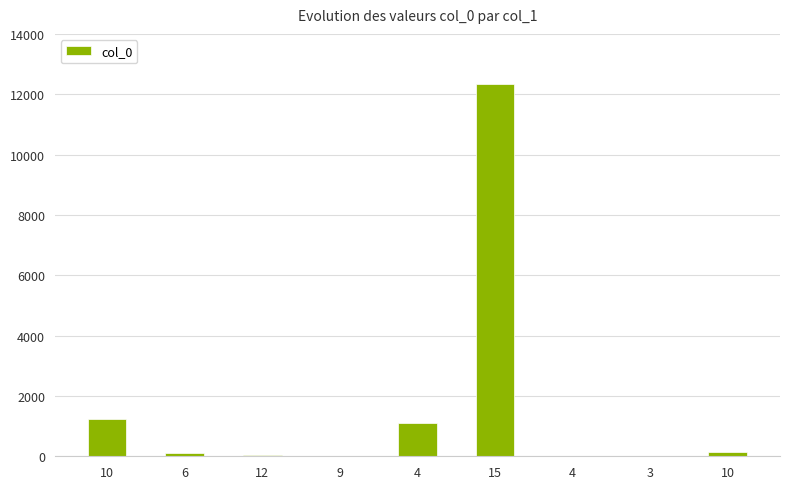

How many categories are shown in the chart?

9